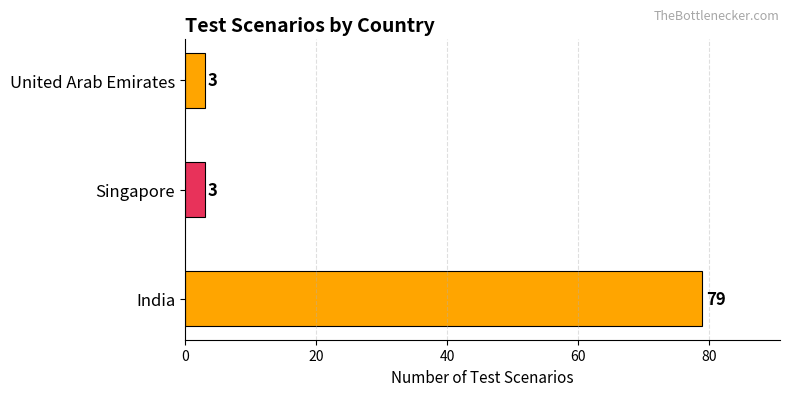

How many values are between 3 and 79?

3